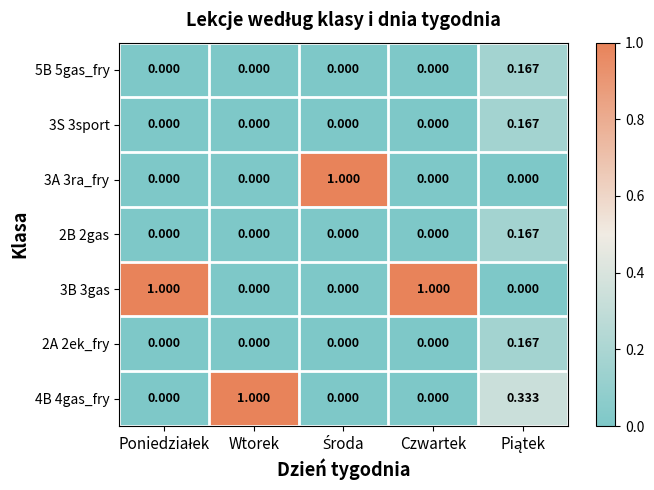

Reading left to right, transcribe all the data shown in this chart.

5B 5gas_fry: Poniedziałek=0.0	Wtorek=0.0	Środa=0.0	Czwartek=0.0	Piątek=0.2
3S 3sport: Poniedziałek=0.0	Wtorek=0.0	Środa=0.0	Czwartek=0.0	Piątek=0.2
3A 3ra_fry: Poniedziałek=0.0	Wtorek=0.0	Środa=1.0	Czwartek=0.0	Piątek=0.0
2B 2gas: Poniedziałek=0.0	Wtorek=0.0	Środa=0.0	Czwartek=0.0	Piątek=0.2
3B 3gas: Poniedziałek=1.0	Wtorek=0.0	Środa=0.0	Czwartek=1.0	Piątek=0.0
2A 2ek_fry: Poniedziałek=0.0	Wtorek=0.0	Środa=0.0	Czwartek=0.0	Piątek=0.2
4B 4gas_fry: Poniedziałek=0.0	Wtorek=1.0	Środa=0.0	Czwartek=0.0	Piątek=0.3